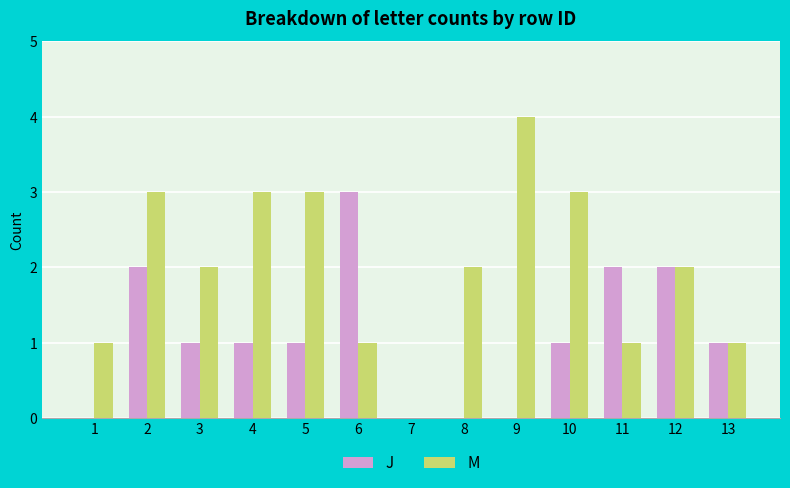

What is the sum of the J values at 9 and 13?

1